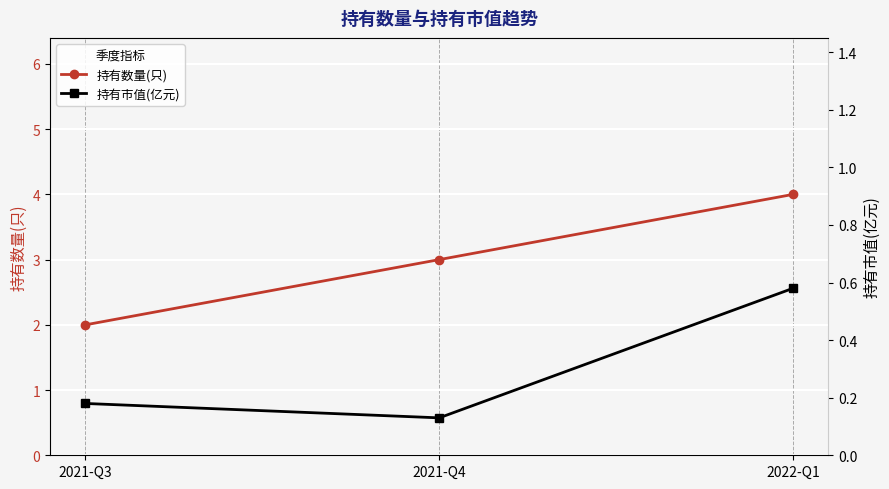

What are all the series names shown in the legend?

持有数量(只), 持有市值(亿元)